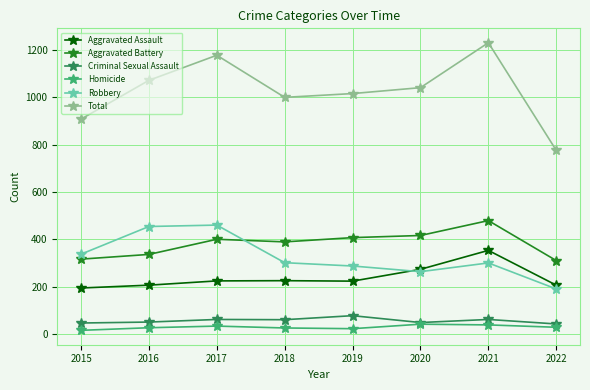

What are all the series names shown in the legend?

Aggravated Assault, Aggravated Battery, Criminal Sexual Assault, Homicide, Robbery, Total